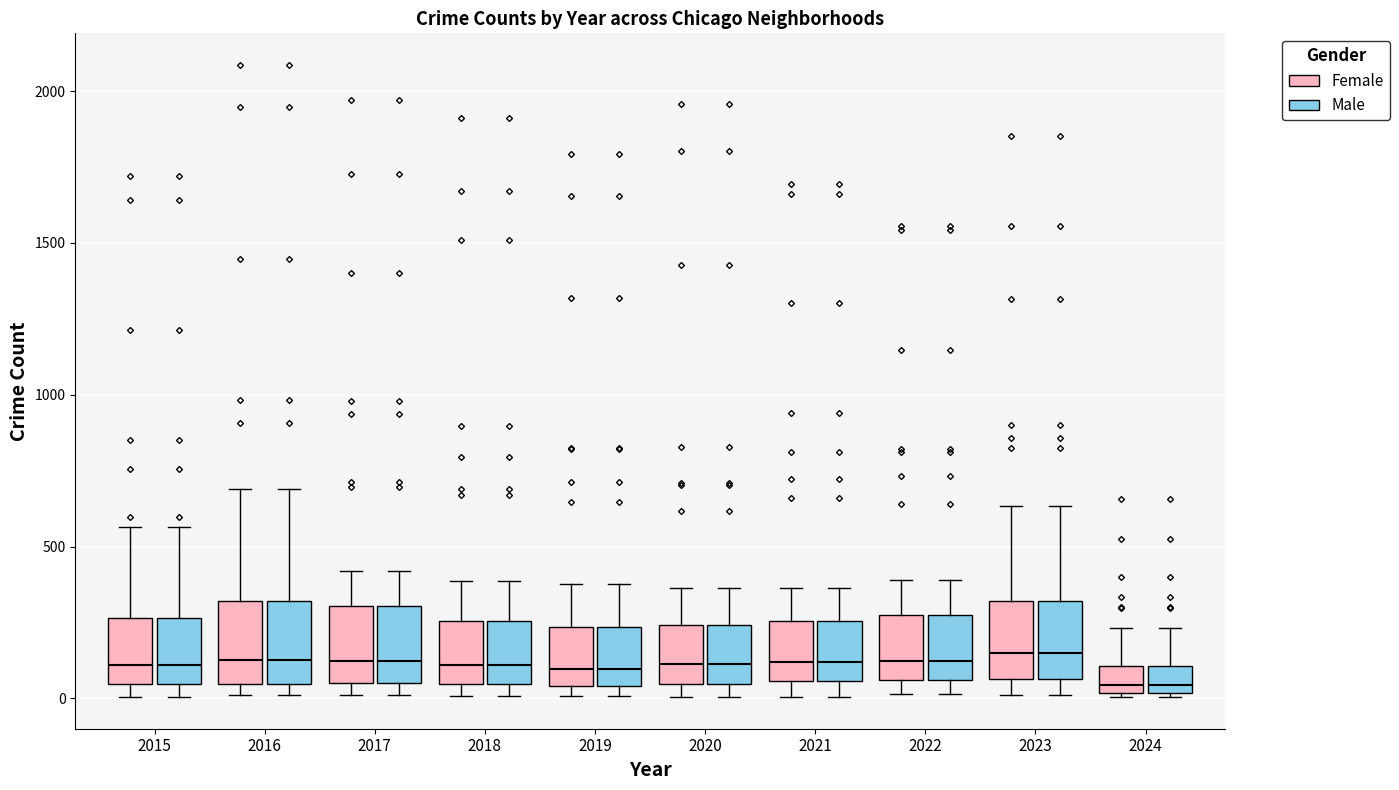

Where does the upper whisker of the box for 2024 (Male) end on the y-axis? The values are not printed on the chart, so give them approximately, as read against the axis.

250